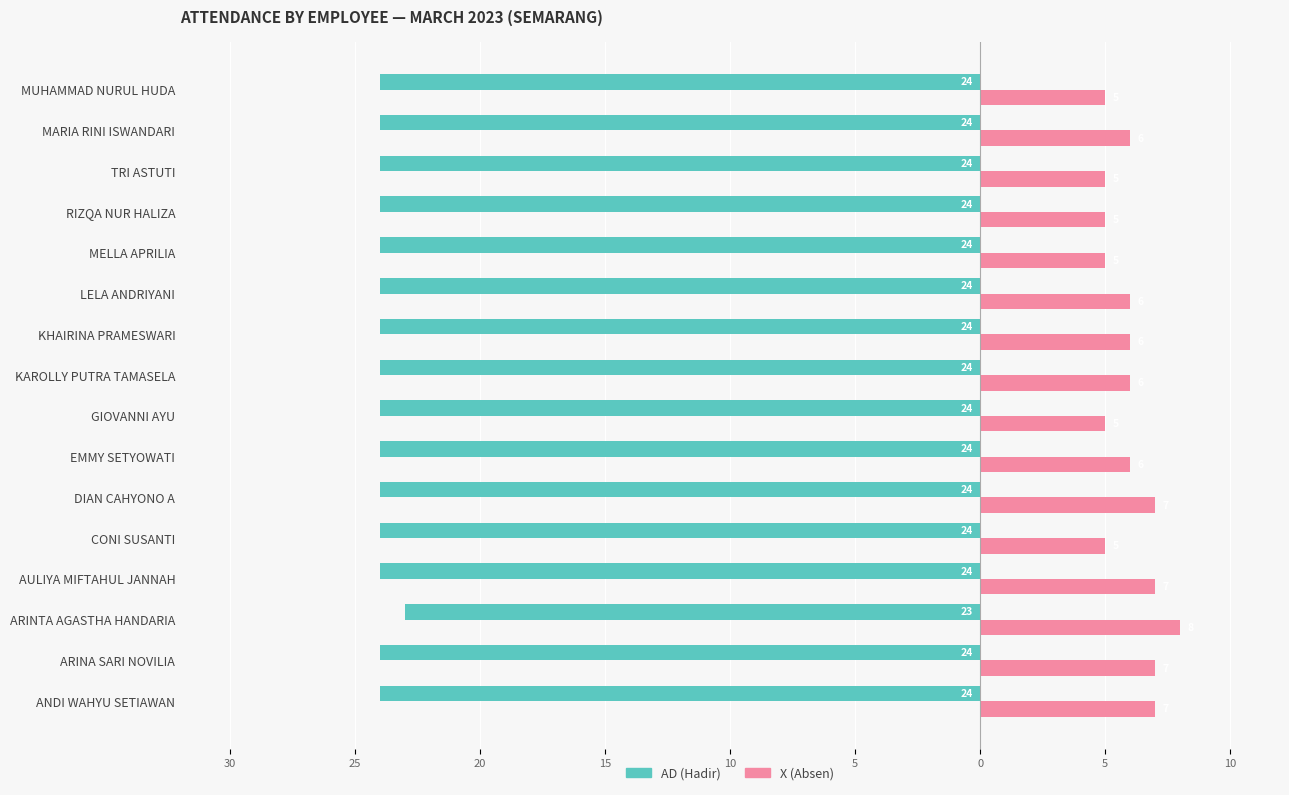

How many AD (Hadir) values are between -24 and -23?

16